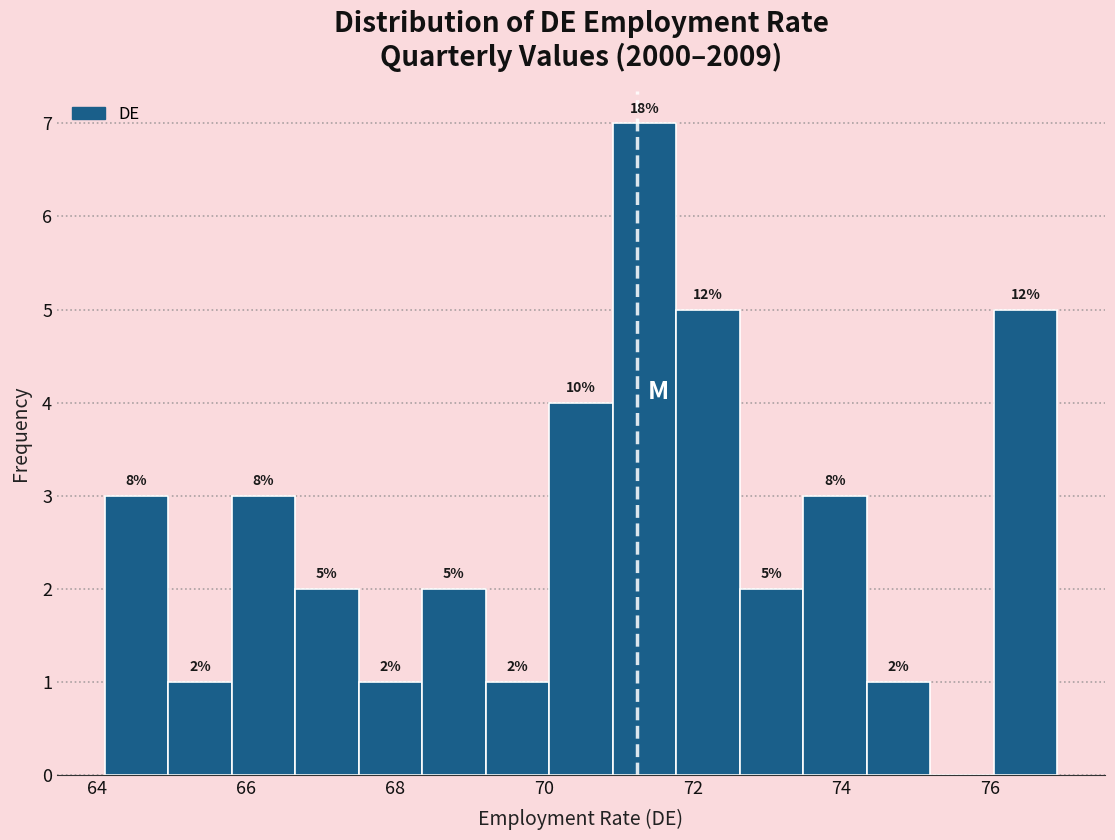

Over which range of the x-axis is the bar tallest?

71.0 to 71.8